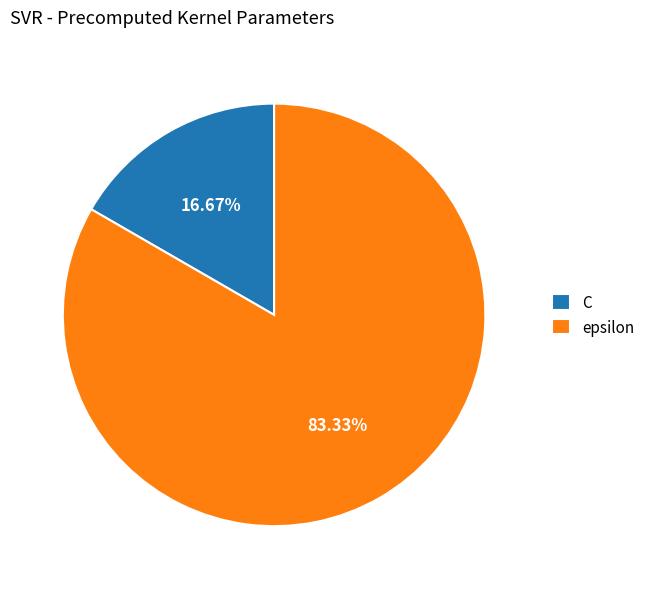

What percentage is the C slice, to the nearest percent?

17%